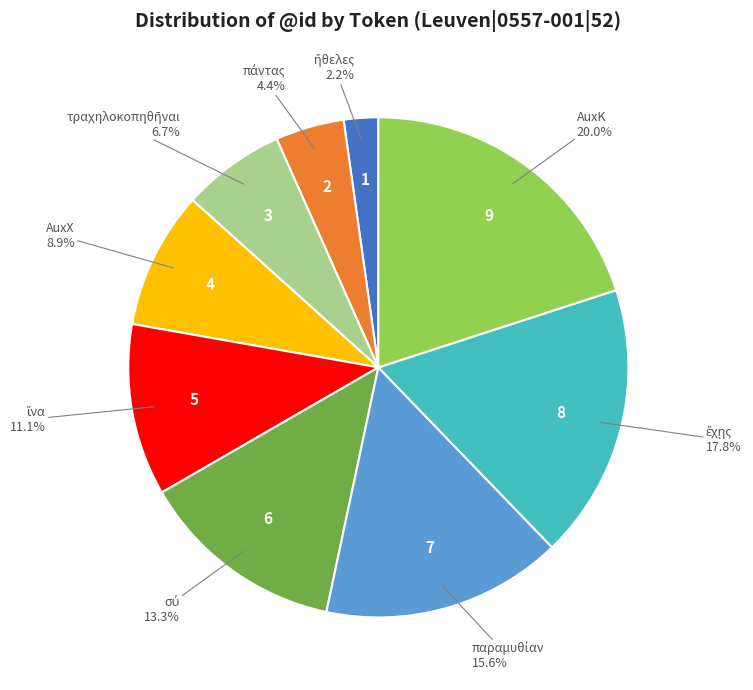

Does any single category account for the majority?

No